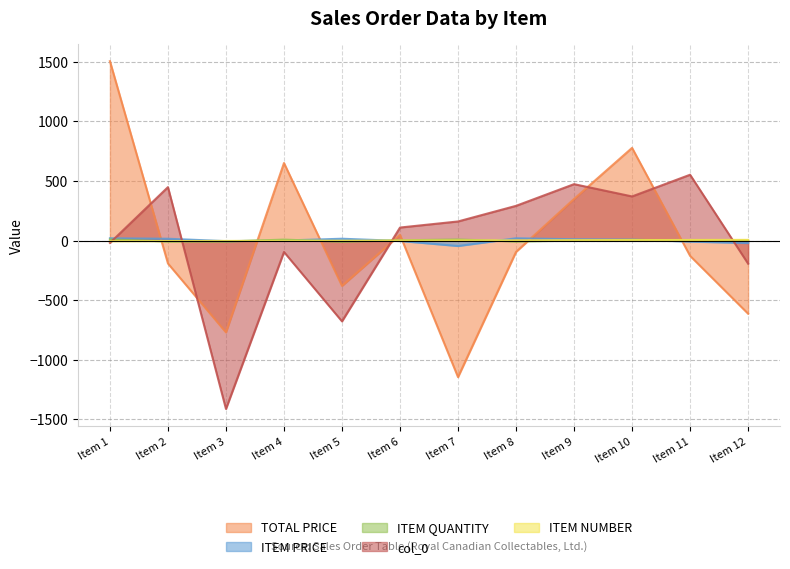

At how many categories does at least one series exceed 1337?

1